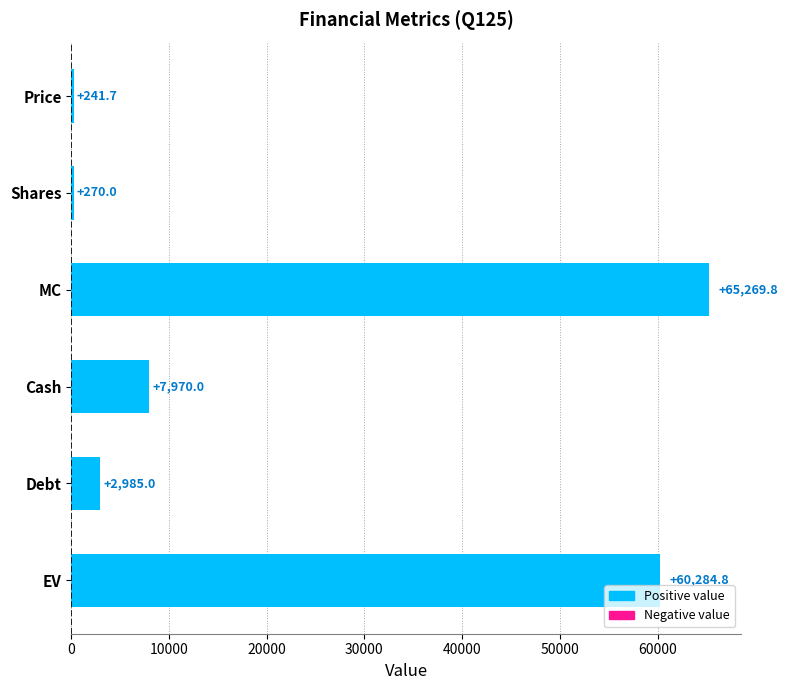

The value at MC is 92655.3. True or false?

False